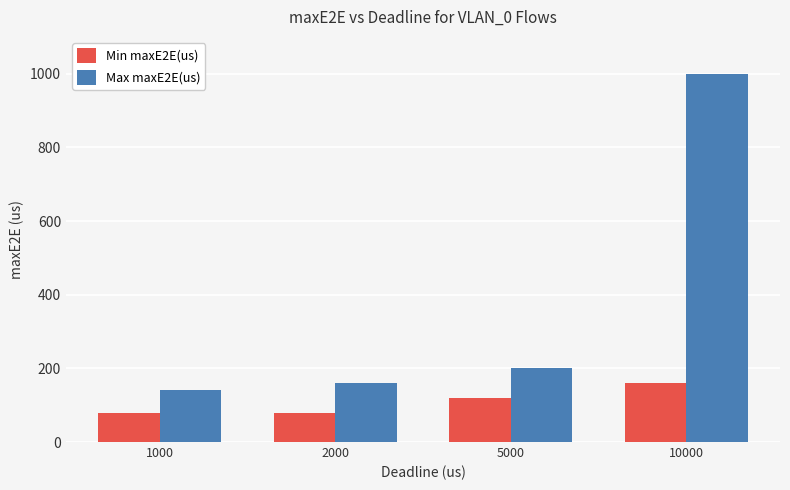

What is the minimum value for Max maxE2E(us)?

140